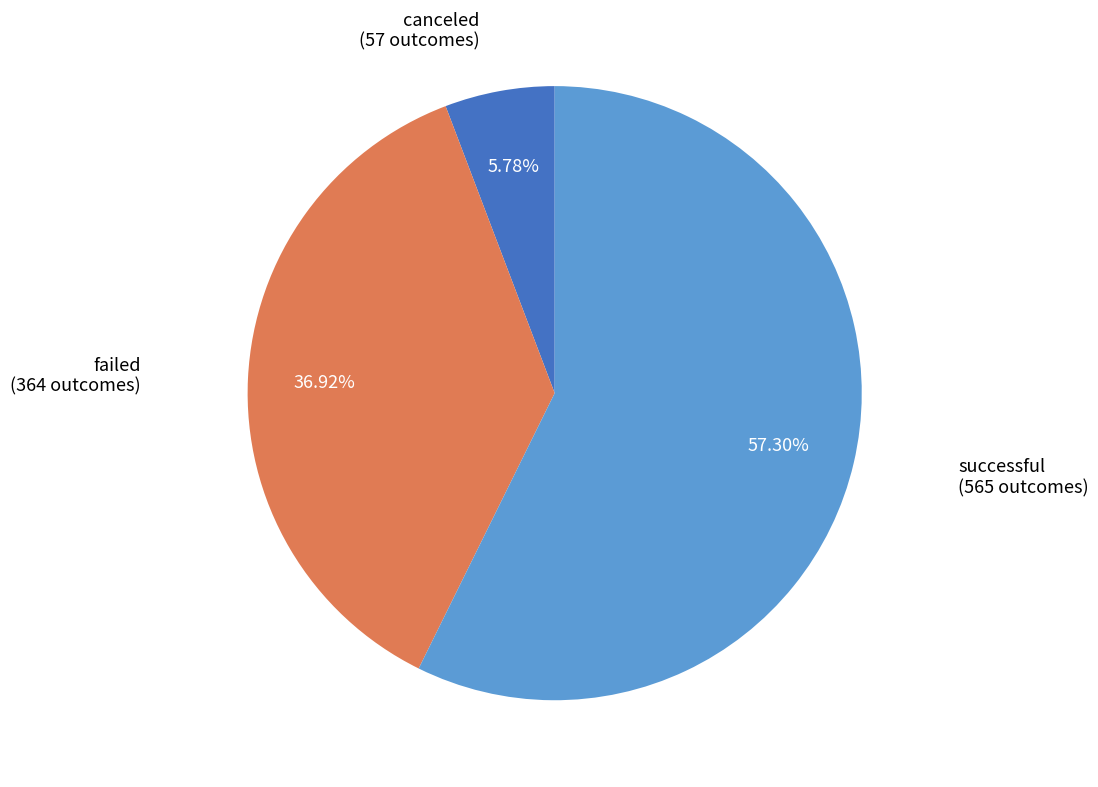

Rank the categories by value from lowest to highest.

canceled, failed, successful